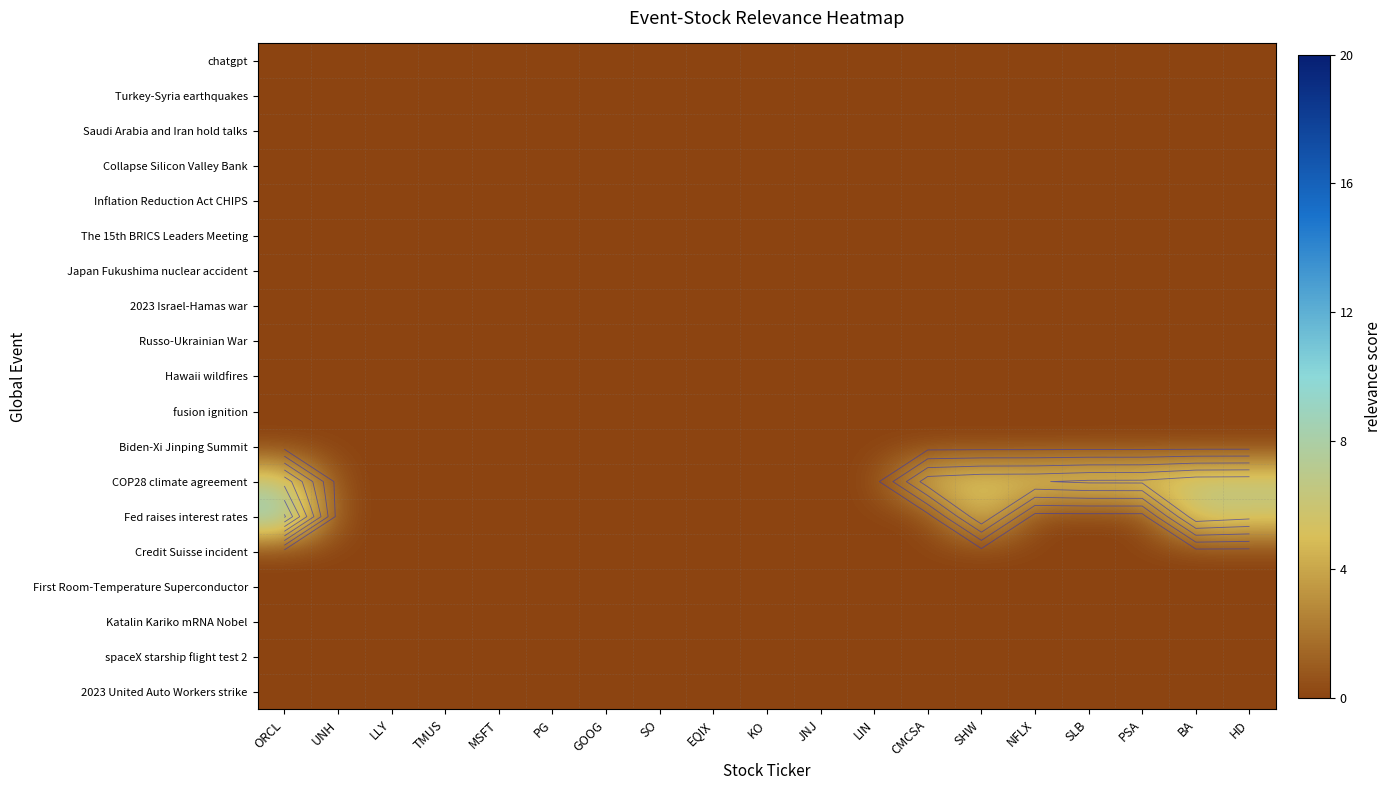

Which series has the widest spread of values?

Fed raises interest rates